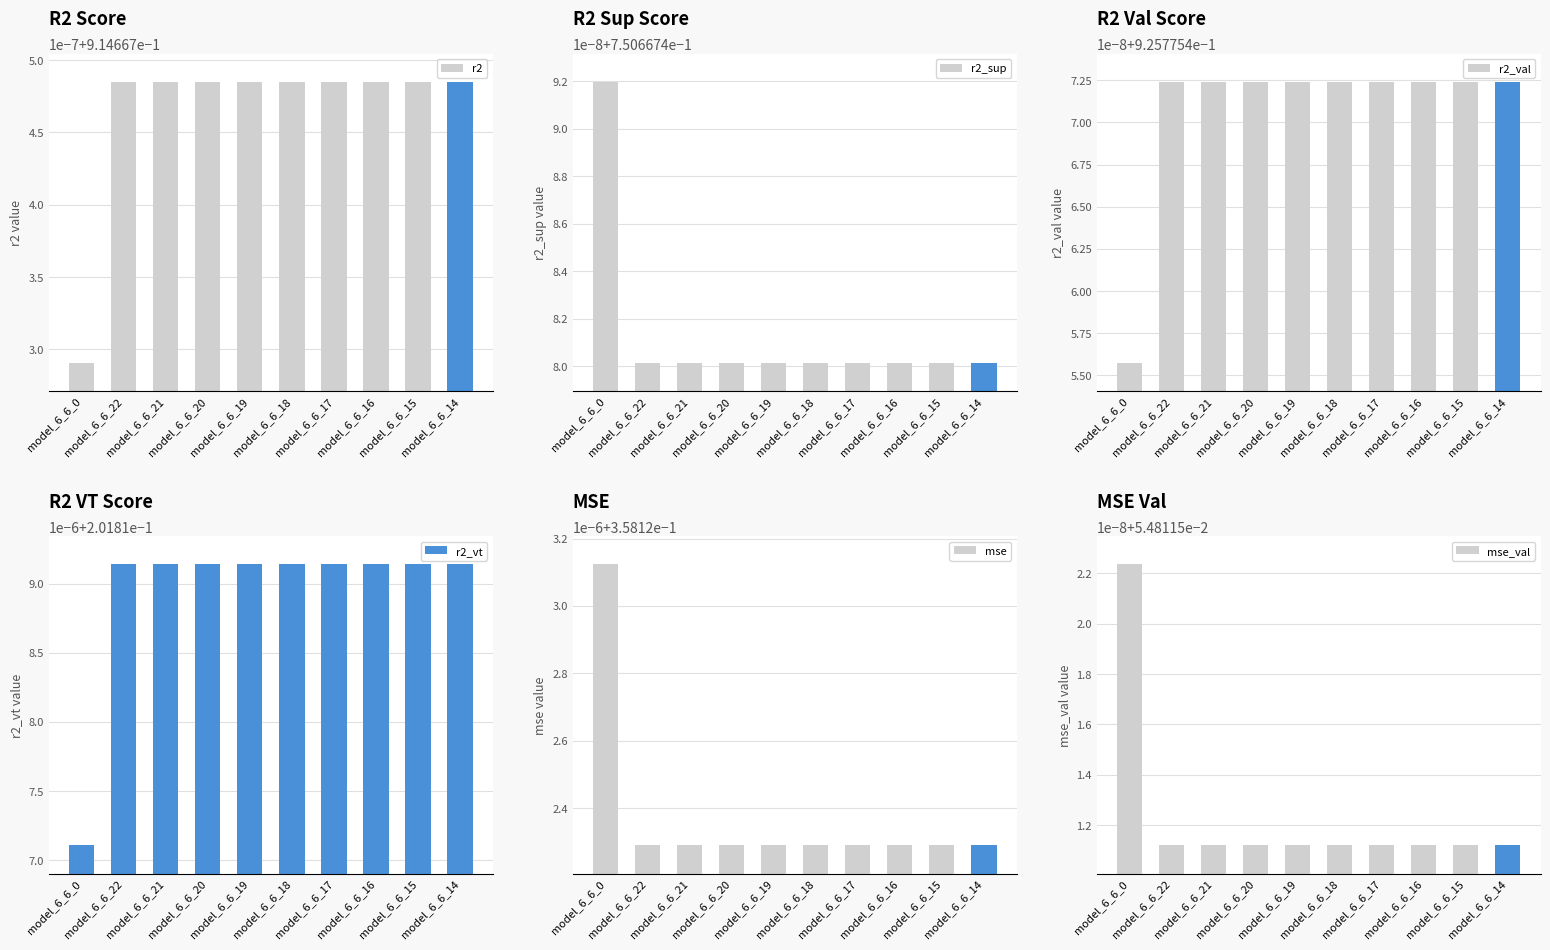

How many bars are there in total?

60